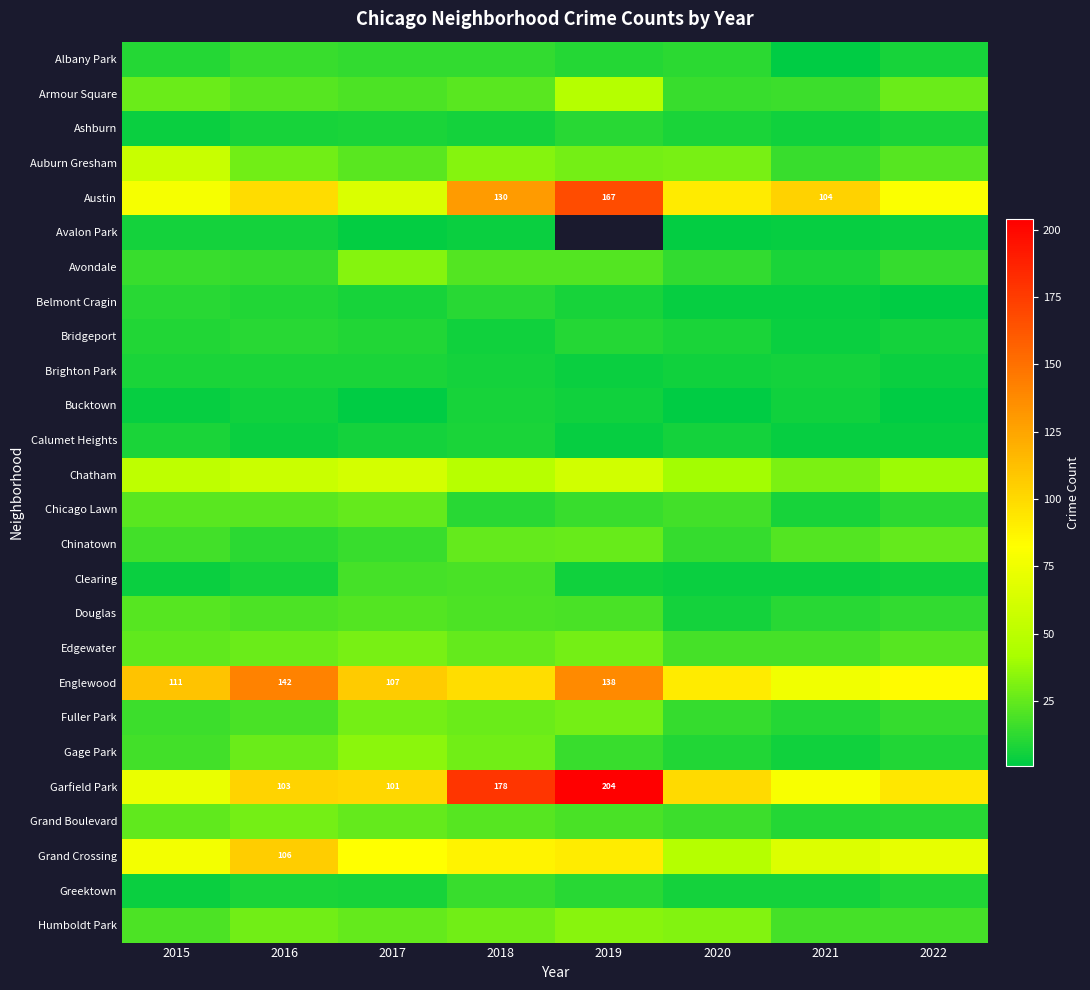

Which has a higher value, 2019 or 2017?

2017